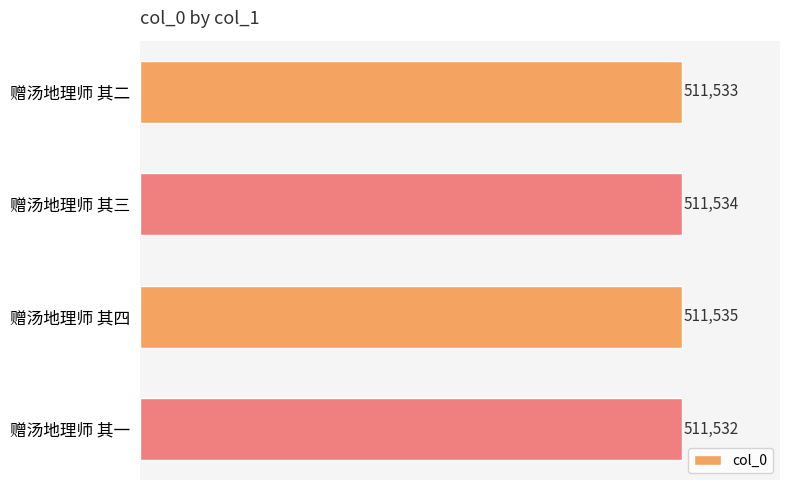

How many values are between 511533 and 511535?

3